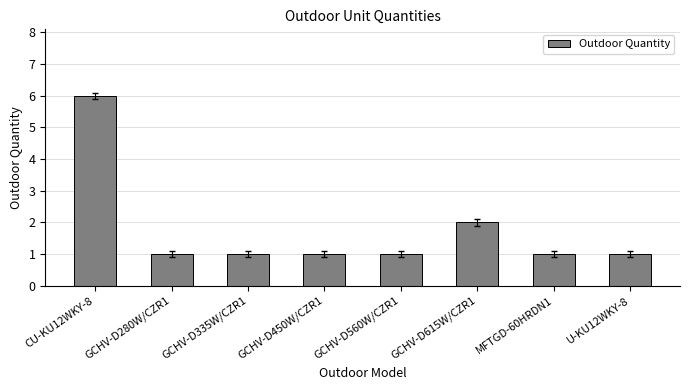

What is the value of the 8th bar from the left?

1